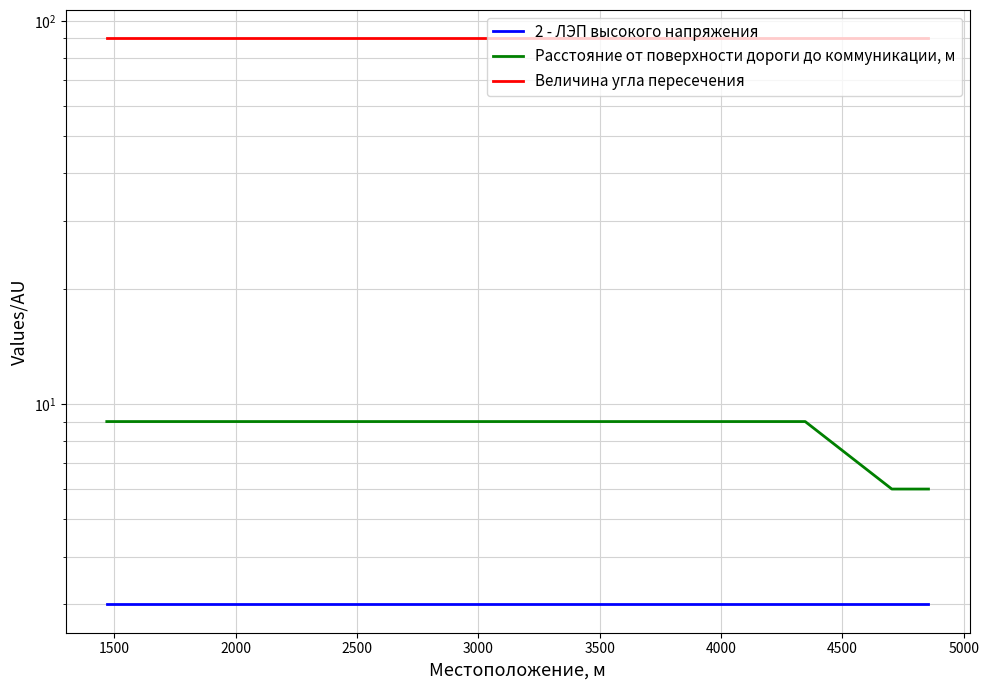

What is the greatest value displayed?

90